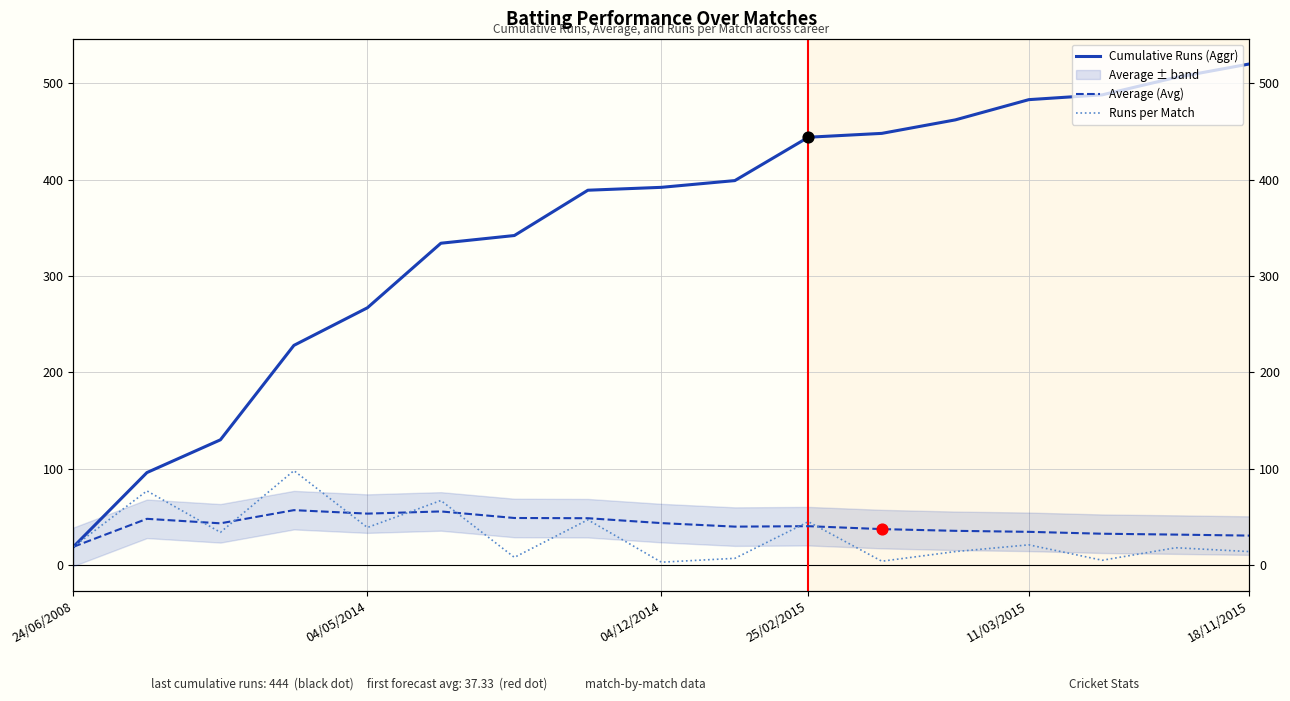

Which series contains the lowest Y value?

Runs per Match